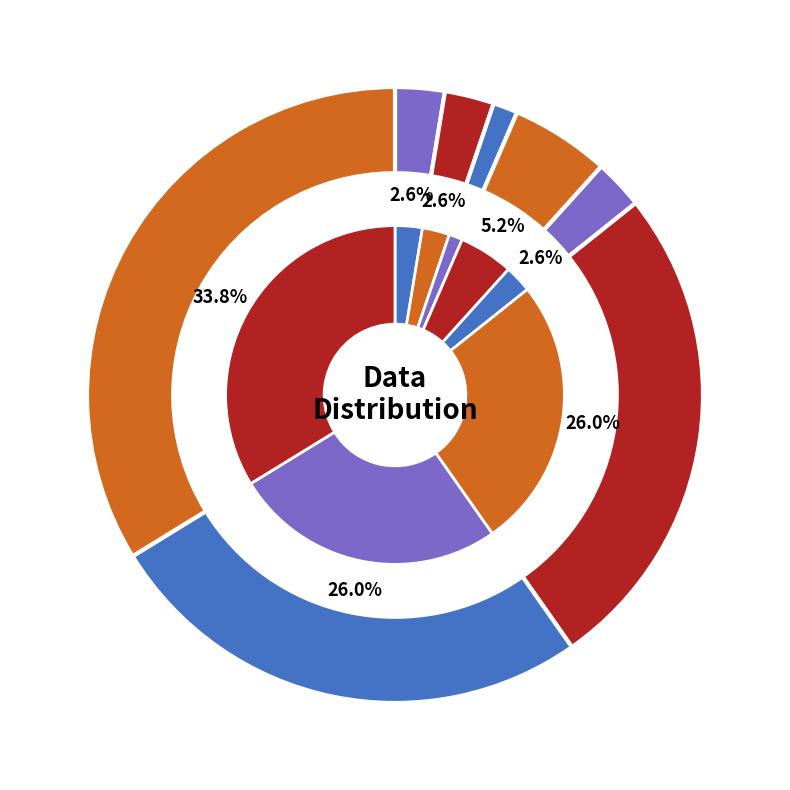

Is there any slice that represents more than half of the pie?

No